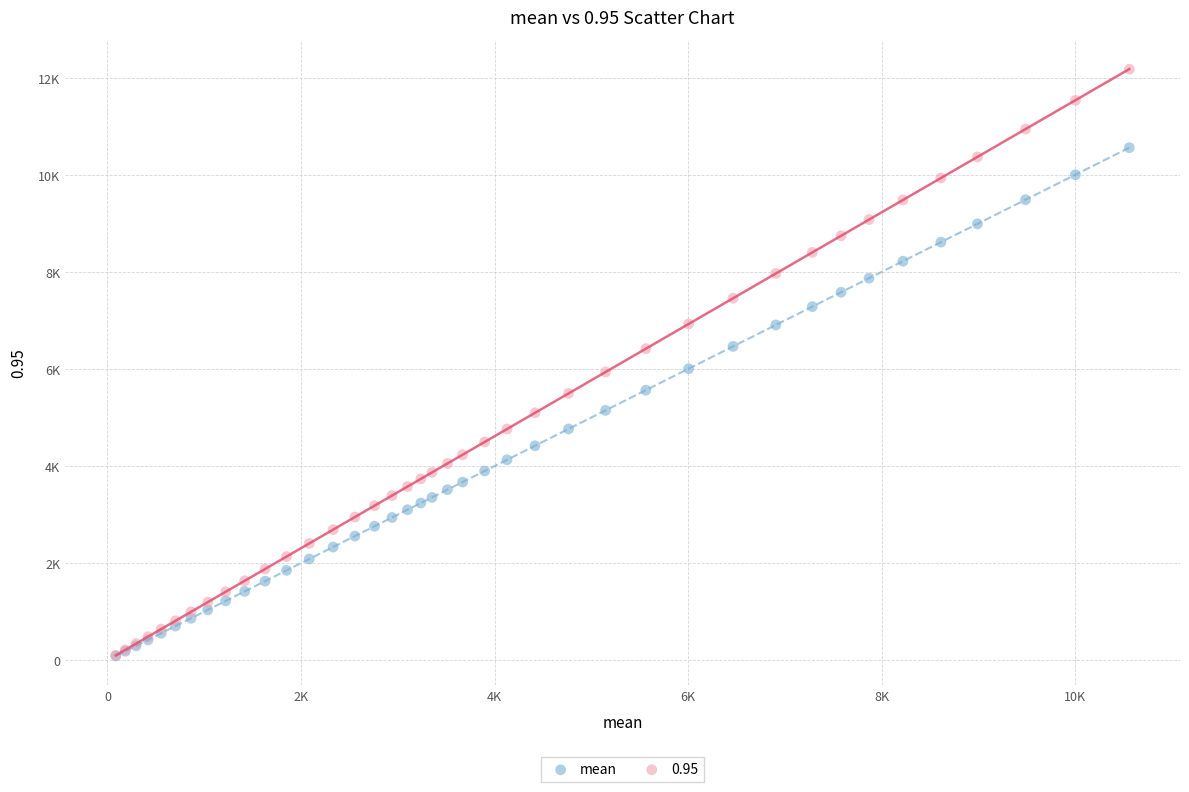

What are all the series names shown in the legend?

mean, 0.95